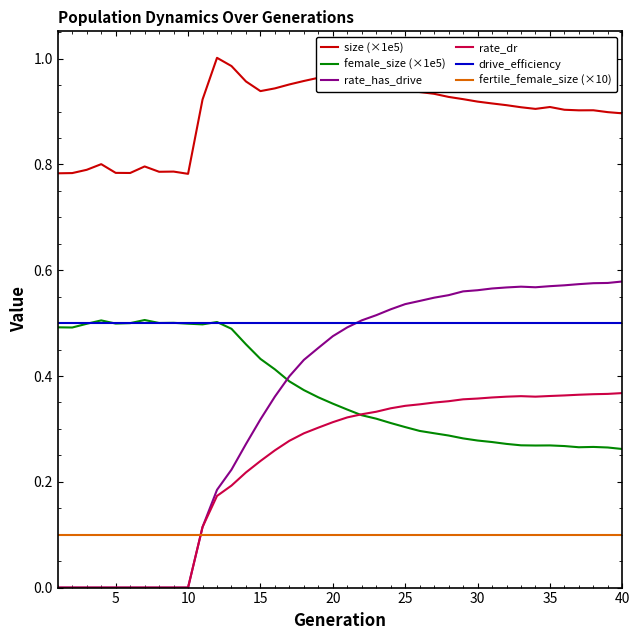

Which series has the largest total across all categories?

size (×1e5)